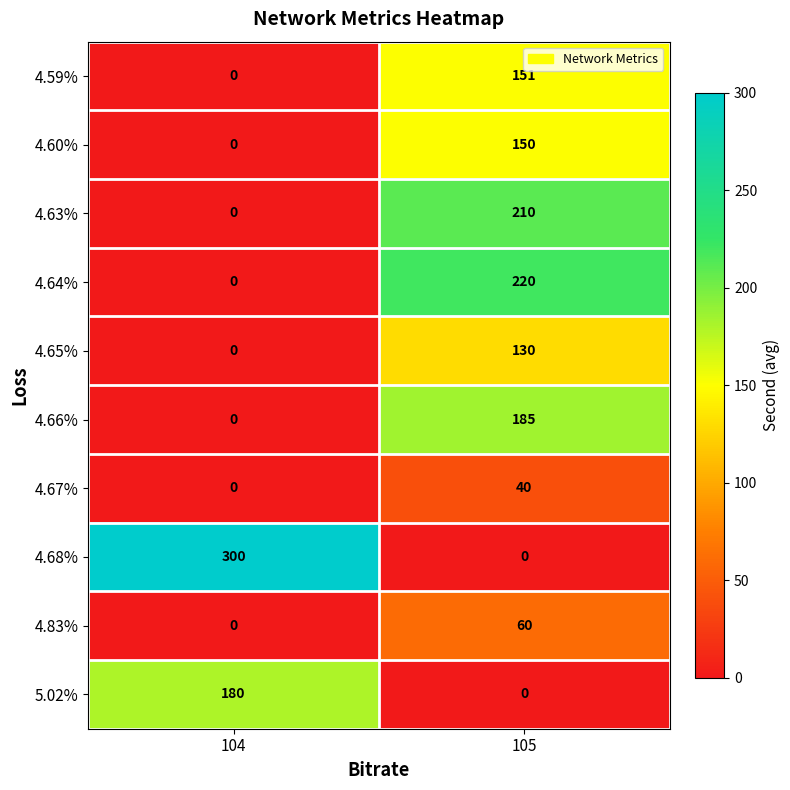

Which series has the largest total across all categories?

4.68%